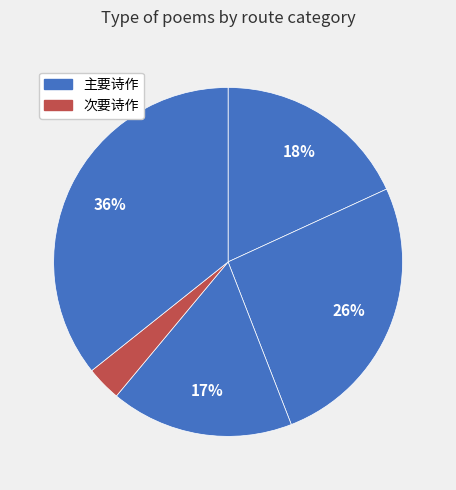

How many slices are in this pie chart?

5